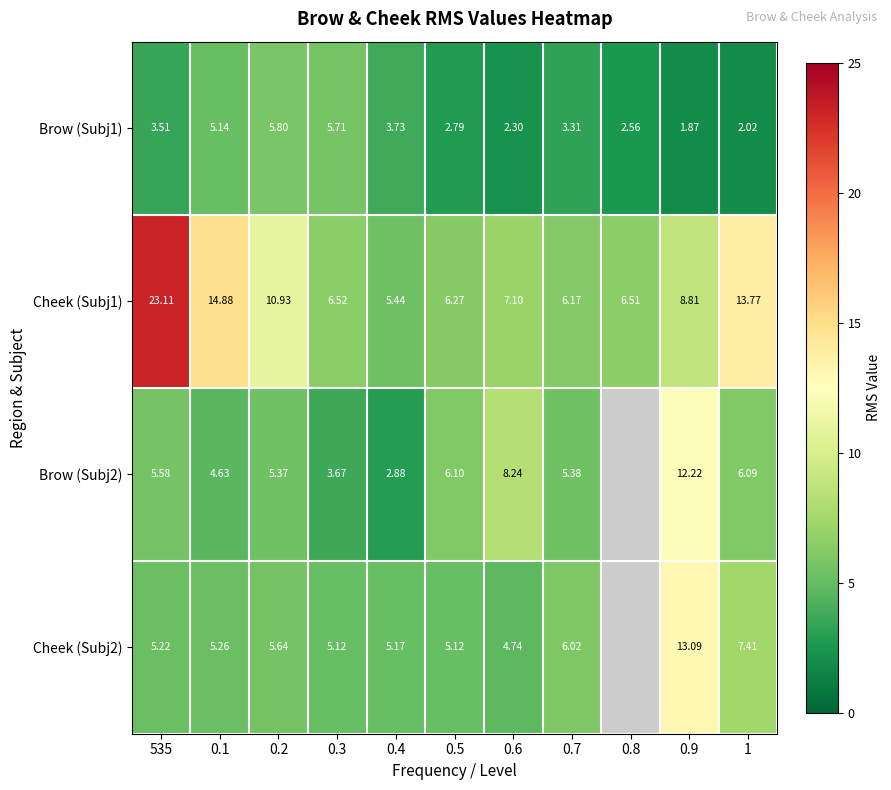

Is the value of Brow (Subj2) at 535 greater than the value of Cheek (Subj2) at 0.1?

Yes